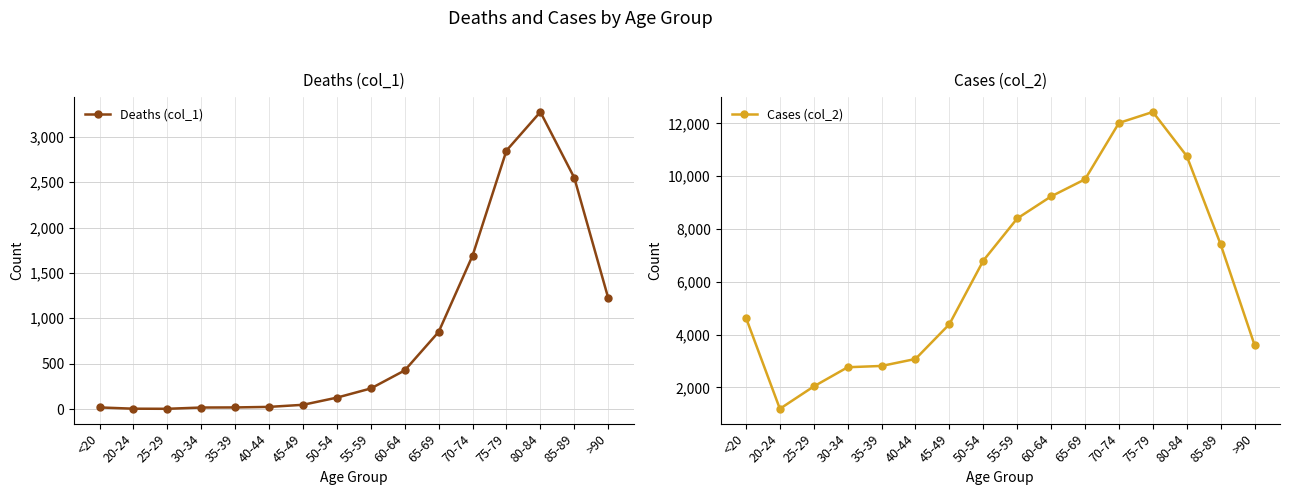

Rank the categories by Deaths (col_1) value from lowest to highest.

25-29, 20-24, 30-34, <20, 35-39, 40-44, 45-49, 50-54, 55-59, 60-64, 65-69, >90, 70-74, 85-89, 75-79, 80-84